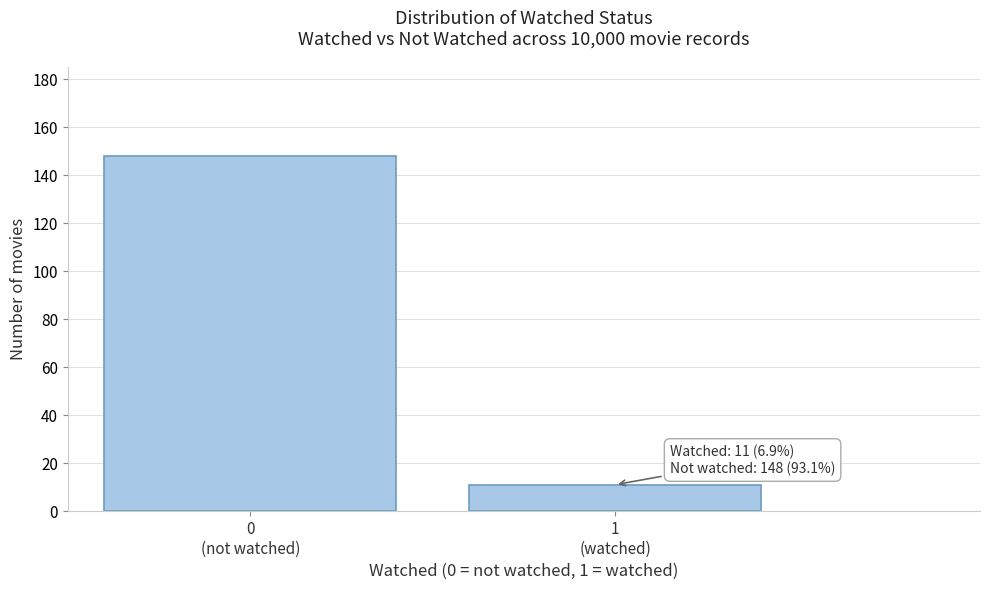

Reading left to right, list all the values displayed in this chart.

148	11